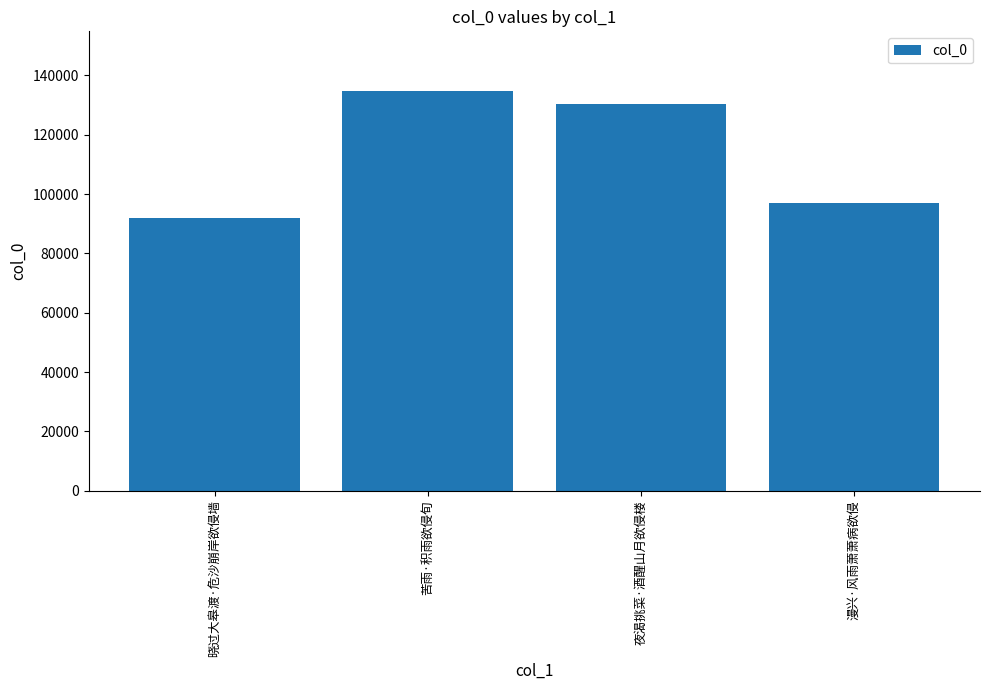

Does the chart contain any negative values?

No